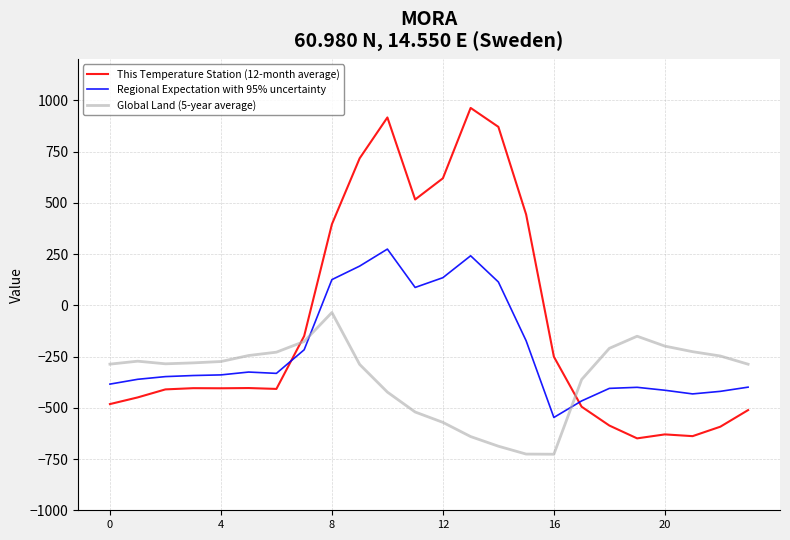

Which series has the largest range (max minus min)?

This Temperature Station (12-month average)